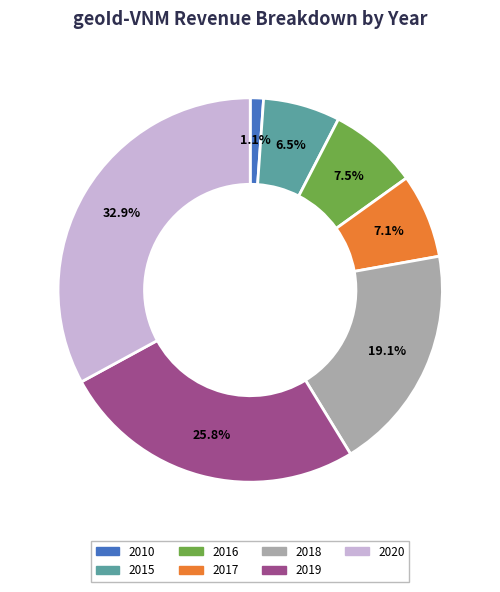

Is there any slice that represents more than half of the pie?

No